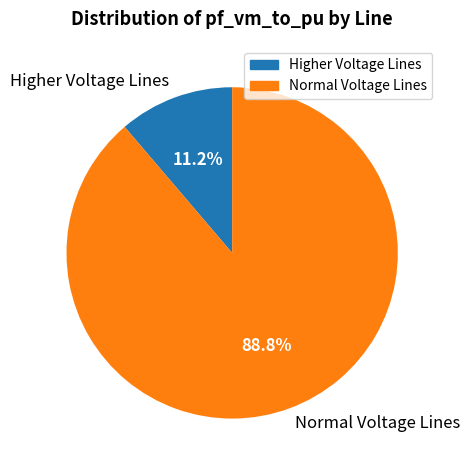

What is the majority slice?

Normal Voltage Lines